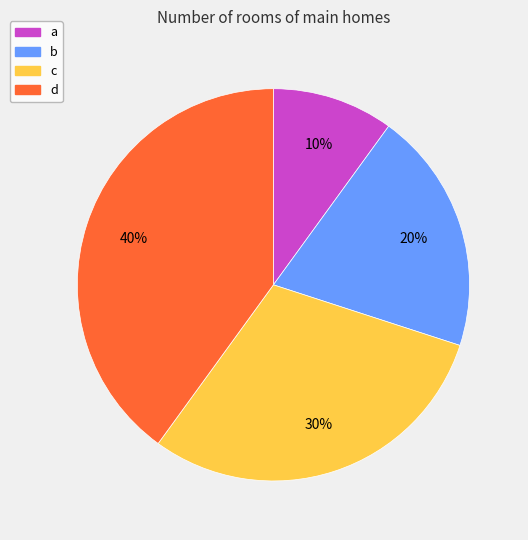

To the nearest percent, what portion does a represent?

10%